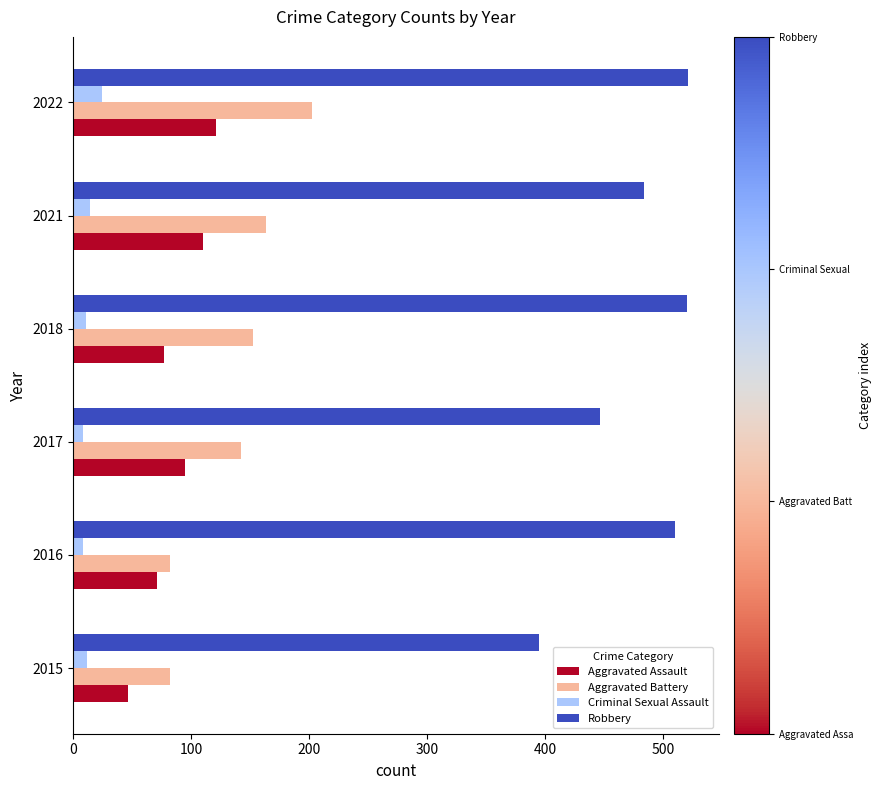

Rank the series by their maximum value, from highest to lowest.

Robbery, Aggravated Battery, Aggravated Assault, Criminal Sexual Assault